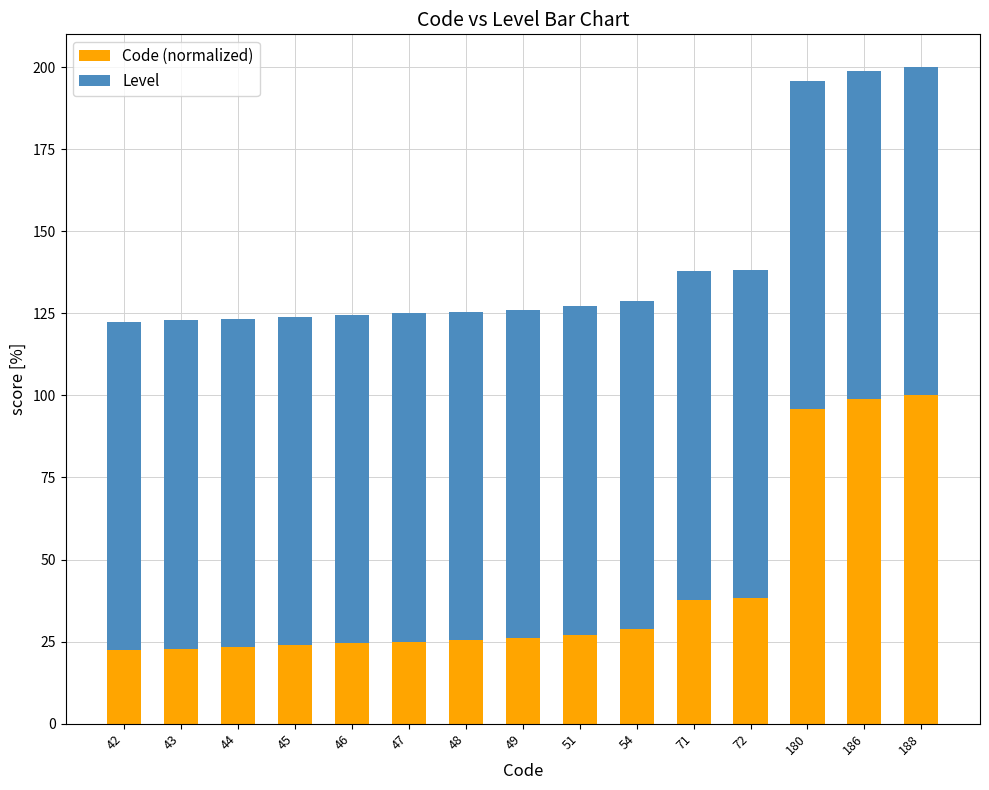

How many categories are shown in the chart?

15